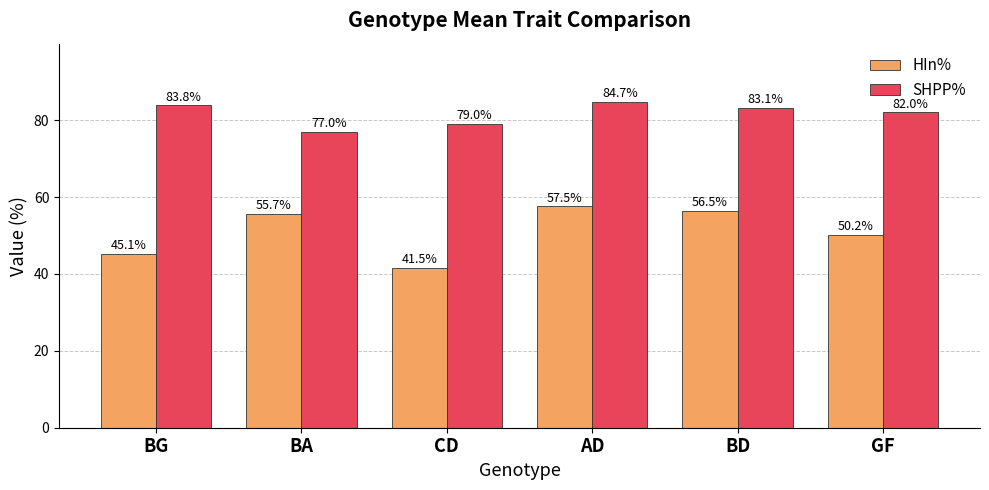

What is the sum of the SHPP% values at CD and BG?

162.9